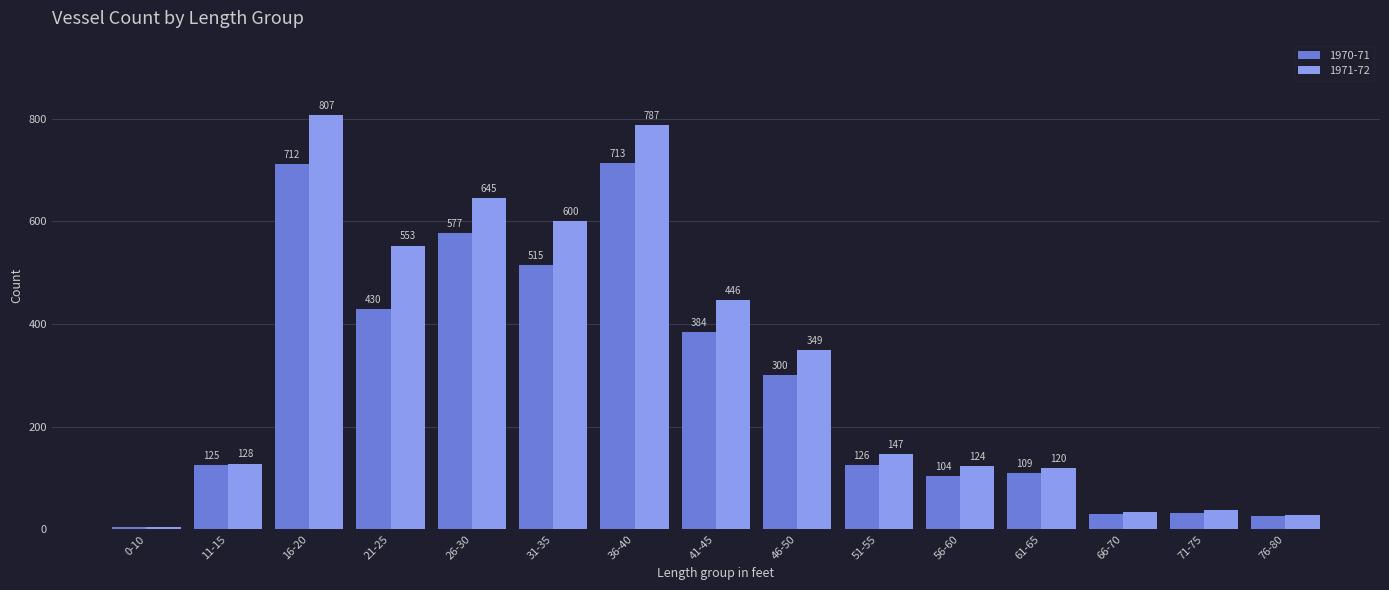

At how many categories does at least one series exceed 720?

2